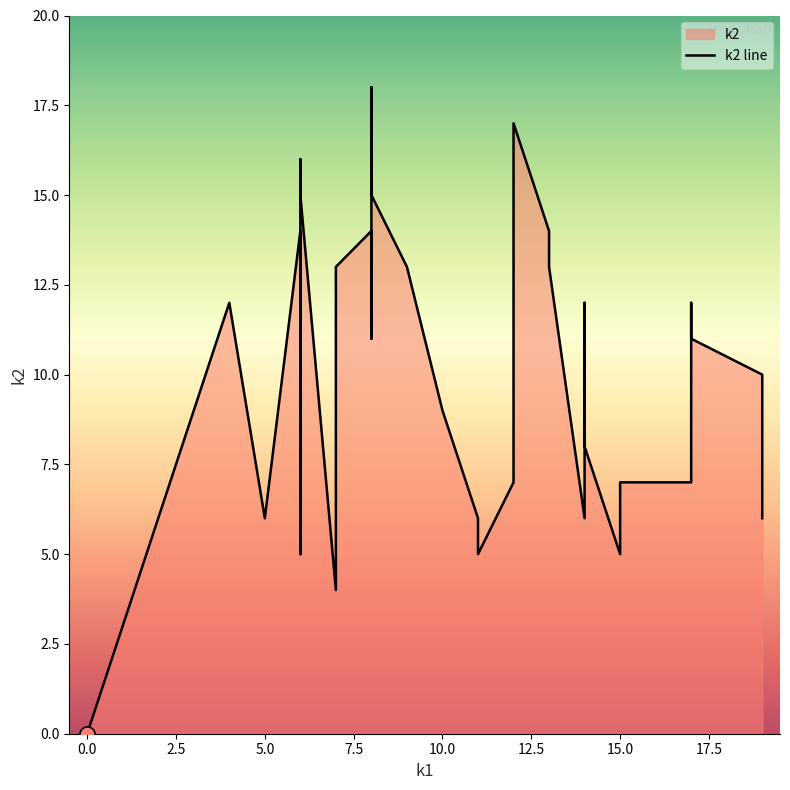

Which has a higher value, 5.0 or 16?

5.0